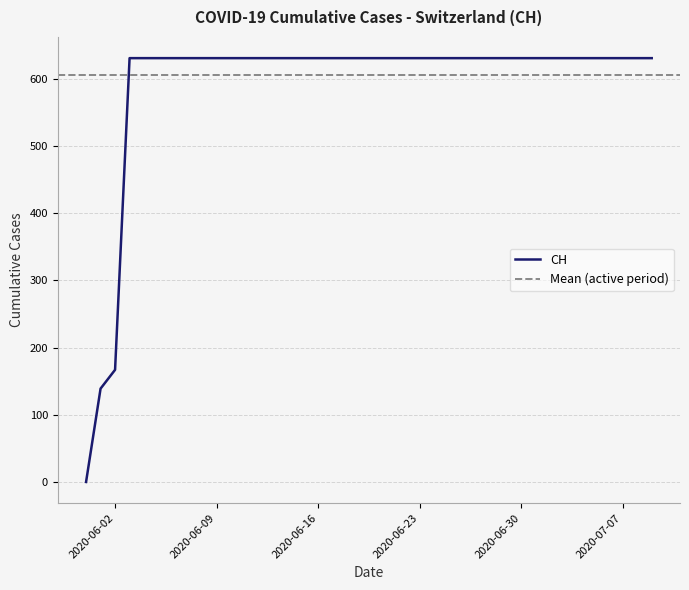

What is the sum of the values at 2020-06-24 and 2020-06-29?

1262